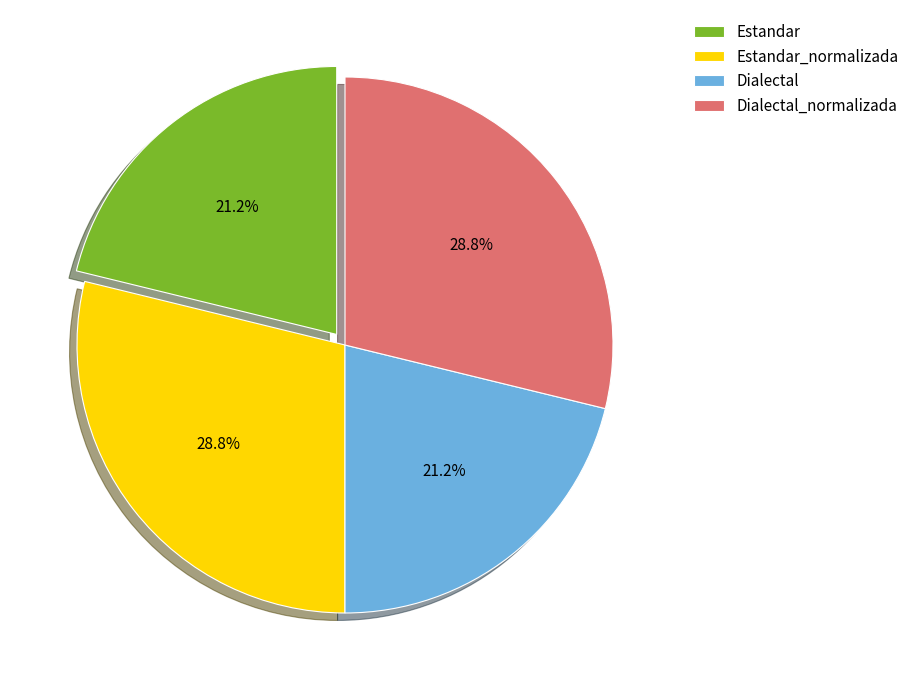

What portion of the pie excludes Estandar_normalizada?

71.2%